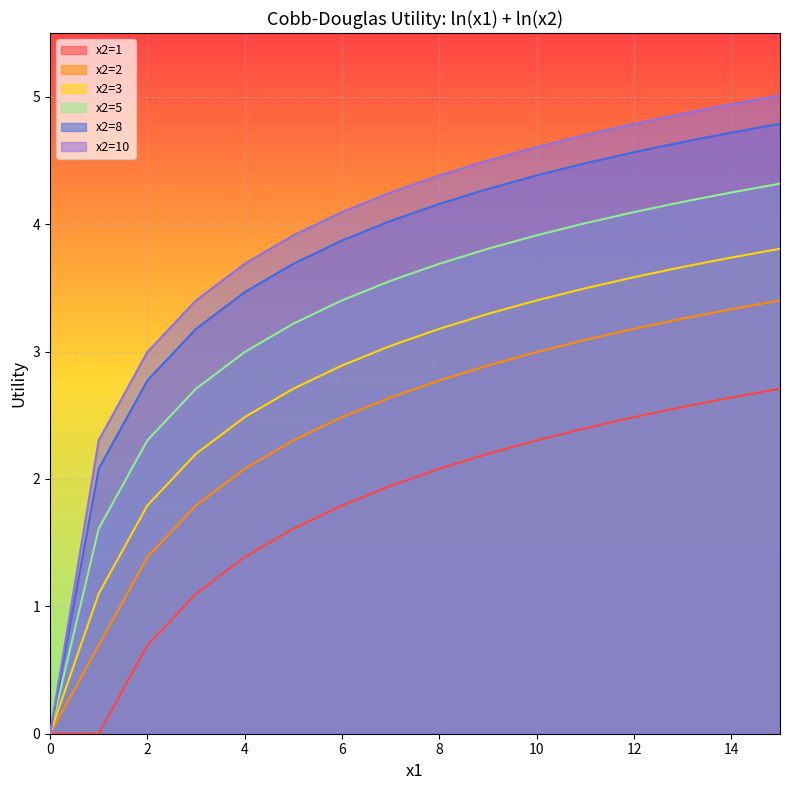

What is the greatest value displayed?

5.0